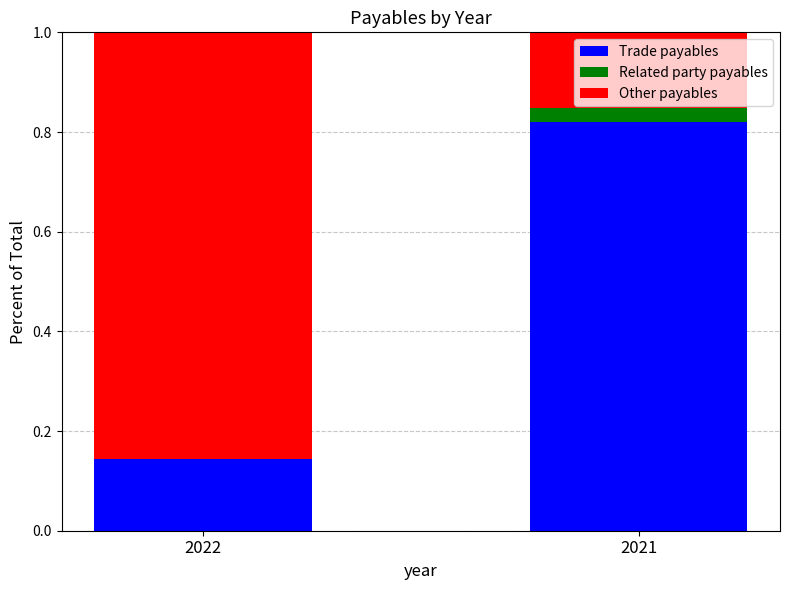

What is the sum of the Trade payables values at 2022 and 2021?

1.0